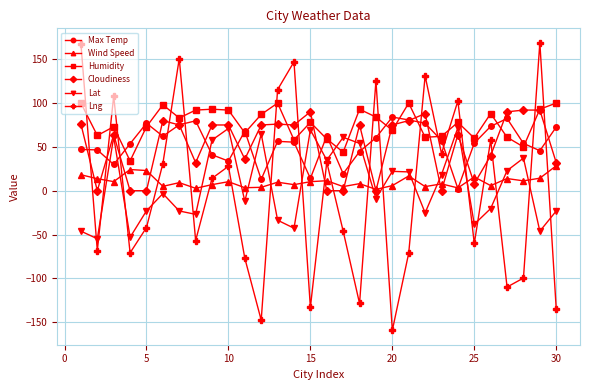

Which series has the largest total across all categories?

Humidity